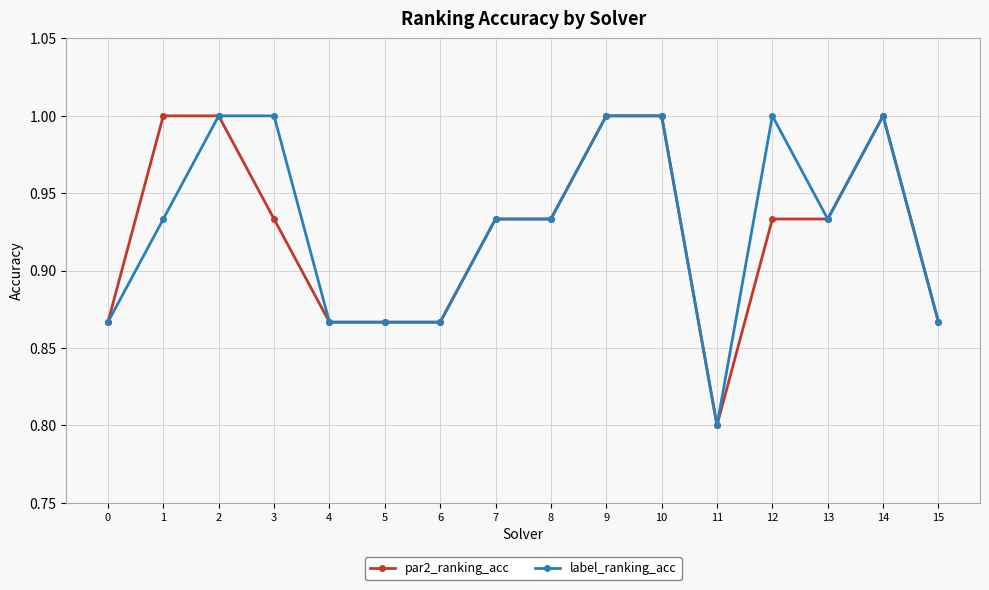

What is the value of the label_ranking_acc point at the 11th from the left?

1.0